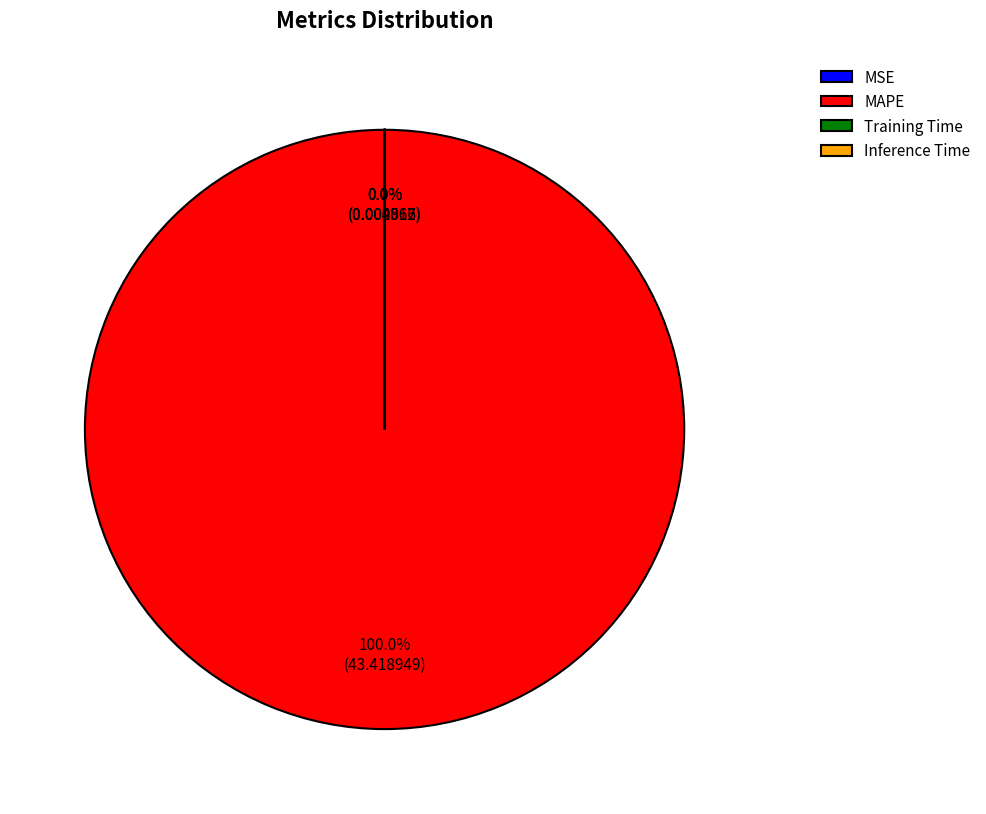

What is the largest slice in the pie chart?

MAPE